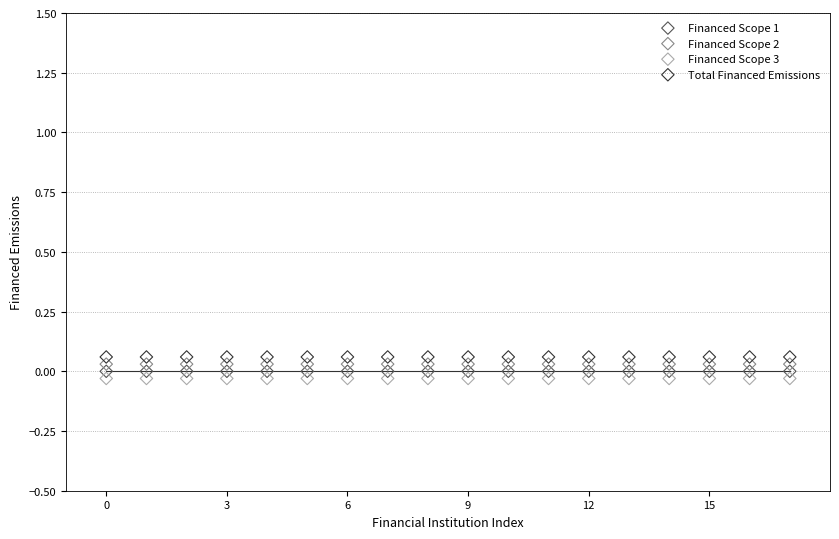

How many points are shown in the scatter plot?

72